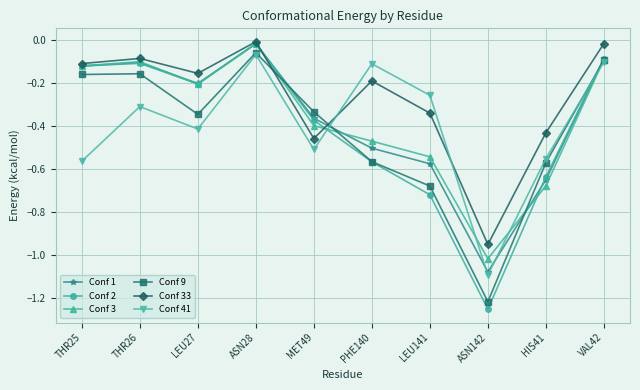

What is the spread (max minus min) of values at ASN142?

0.3